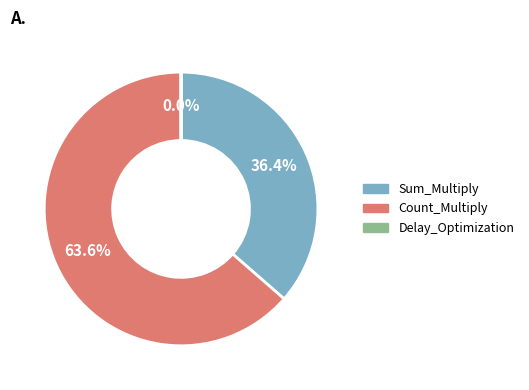

To the nearest percent, what is the difference between the largest and smallest slice percentages?

64%